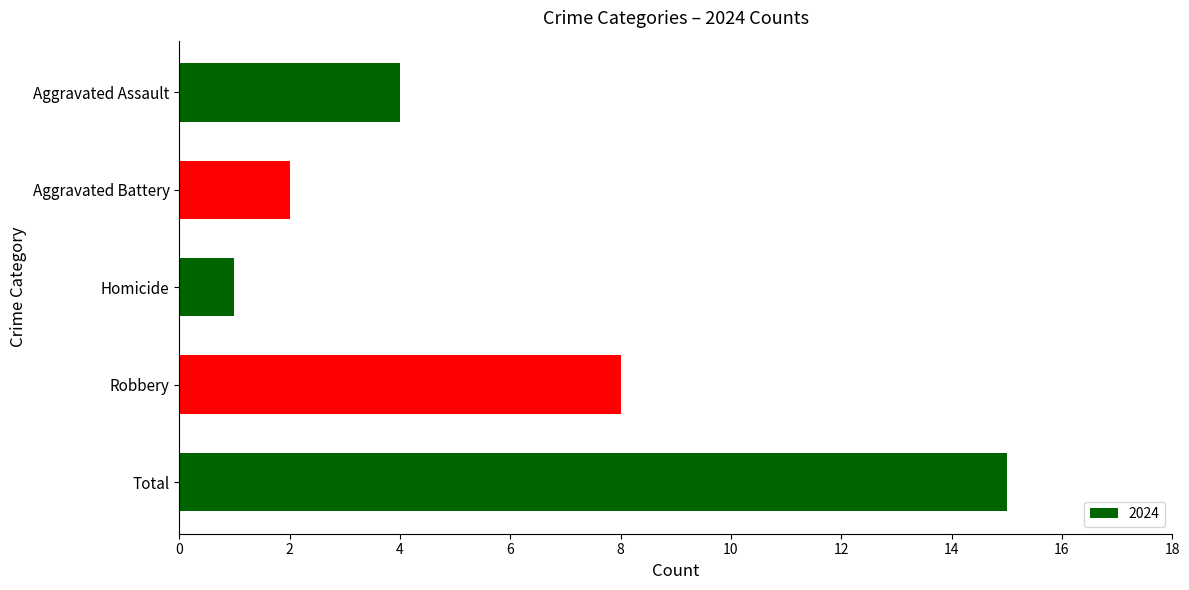

What is the average value?

6